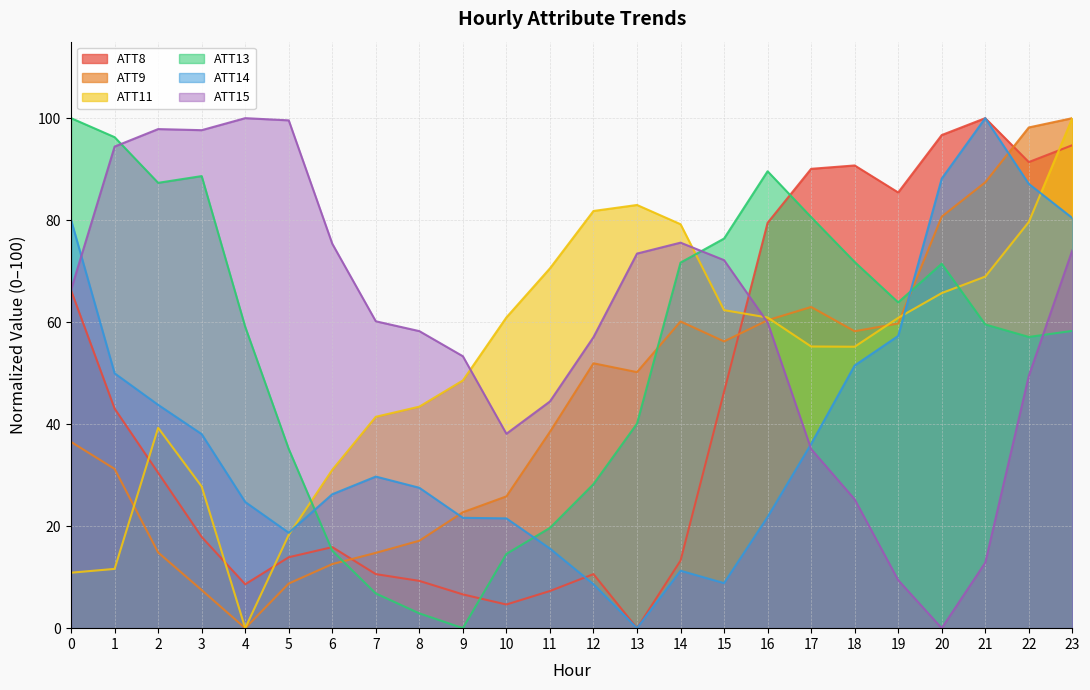

What are all the series names shown in the legend?

ATT8, ATT9, ATT11, ATT13, ATT14, ATT15